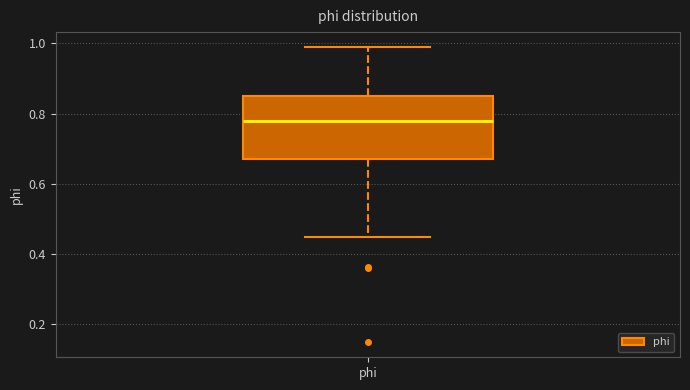

Transcribe this box plot: give where the median line is, the range the box spans, and where the two whiskers end, as read against the y-axis. The values are not printed on the chart, so give them approximately, as read against the axis.

median 0.78, box 0.68 to 0.84, whiskers 0.44 to 1.00